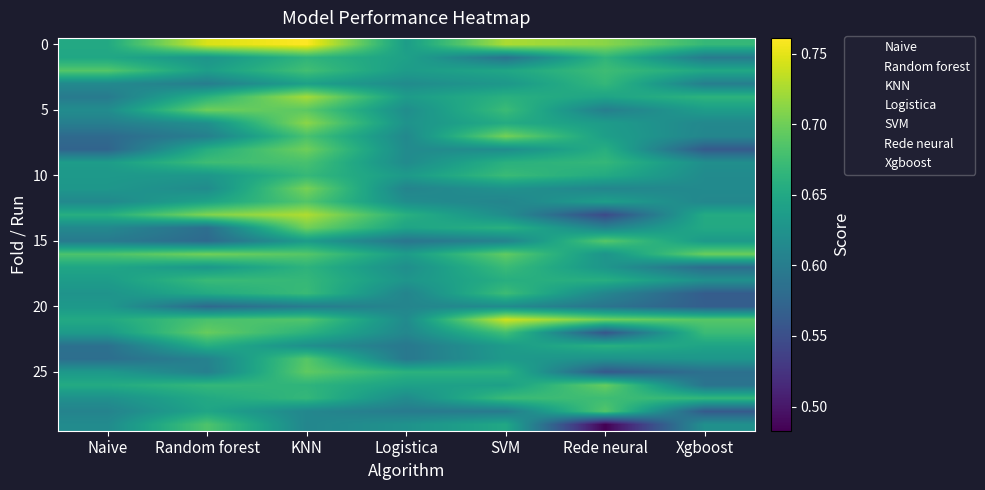

At which category is the sum across all series the highest?

KNN